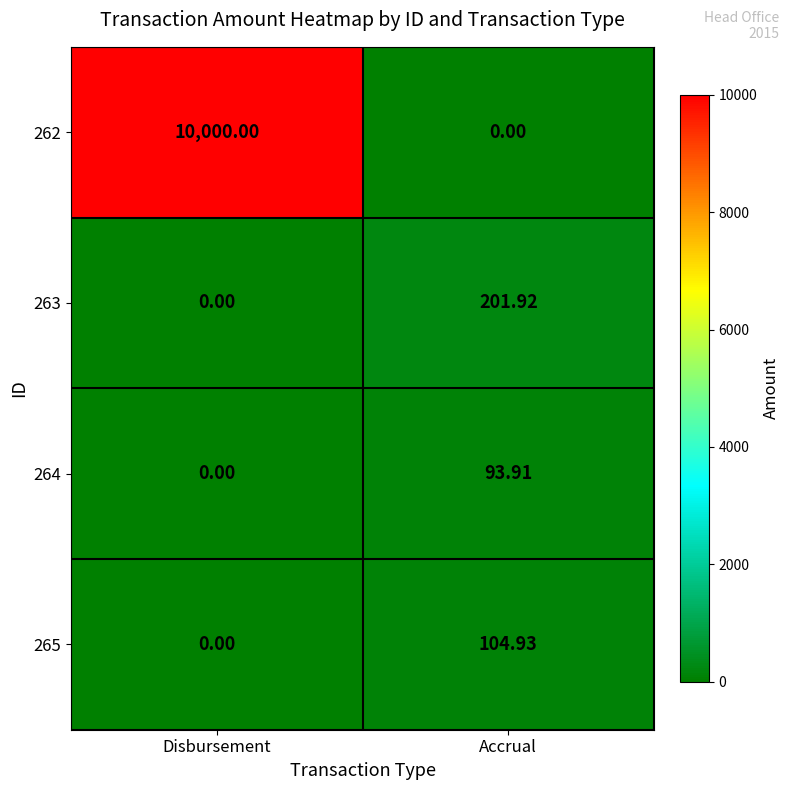

At which label does 263 reach its minimum?

Disbursement